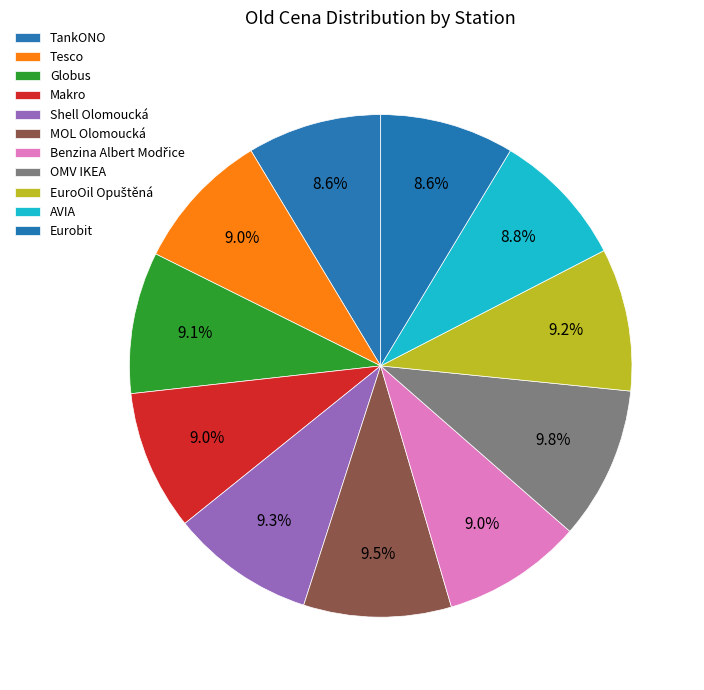

What is the total percentage of Makro and TankONO?

17.7%